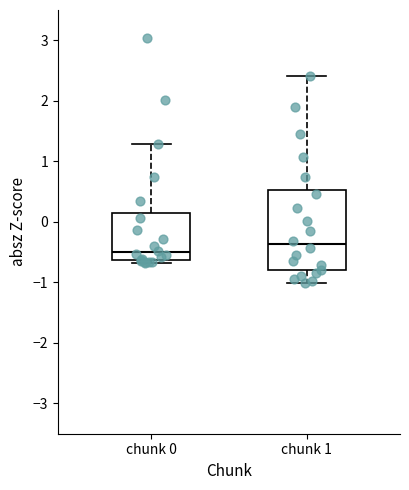

Reading left to right, read every box against the y-axis: the position of its median line, the range the box covers, and the ends of its whiskers. The values are not printed on the chart, so give them approximately, as read against the axis.

chunk 0: median -0.5, box -0.6 to 0.1, whiskers -0.7 to 1.3
chunk 1: median -0.4, box -0.8 to 0.5, whiskers -1.0 to 2.4